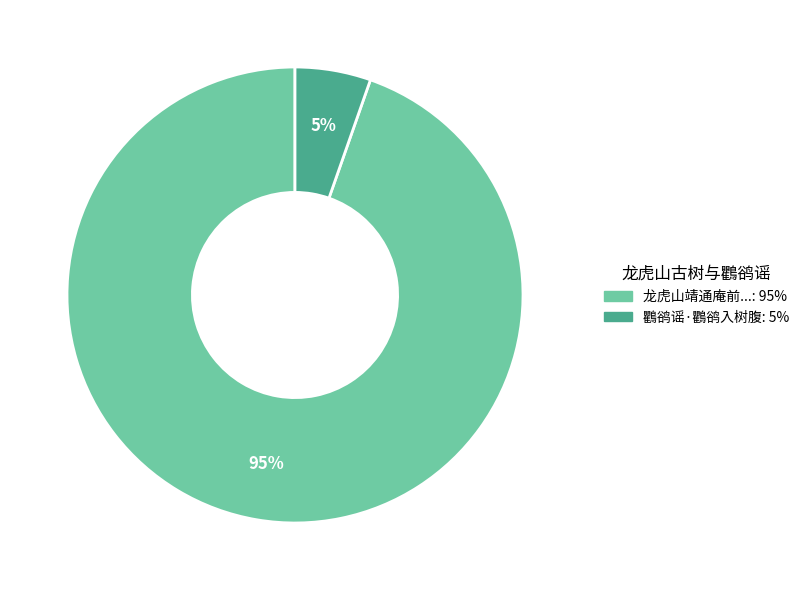

Count the number of slices in the pie.

2